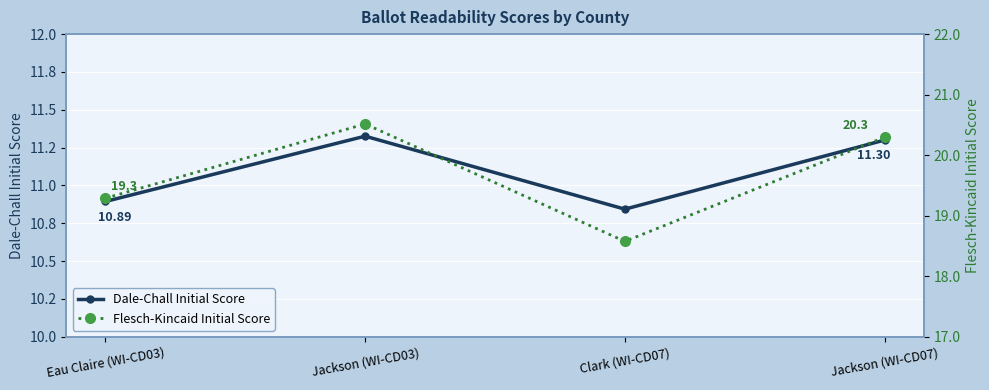

Reading left to right, transcribe all the data shown in this chart.

dale_chall_initial: Eau Claire (WI-CD03)=10.9	Jackson (WI-CD03)=11.3	Clark (WI-CD07)=10.8	Jackson (WI-CD07)=11.3
flesch_kincaid_initial: Eau Claire (WI-CD03)=19.3	Jackson (WI-CD03)=20.5	Clark (WI-CD07)=18.6	Jackson (WI-CD07)=20.3